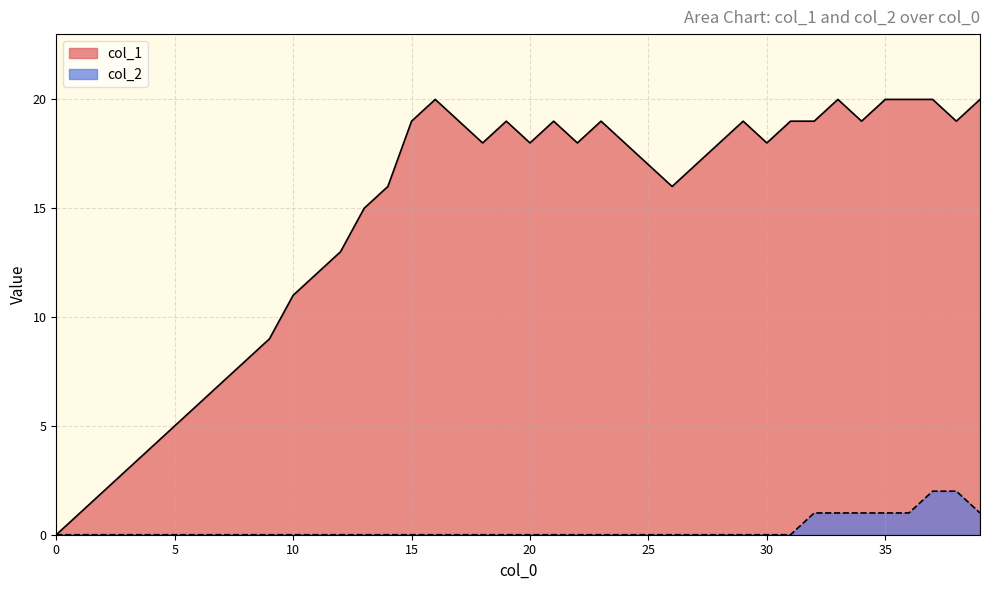

What is the difference between the maximum and second lowest values in the col_2 series?

2